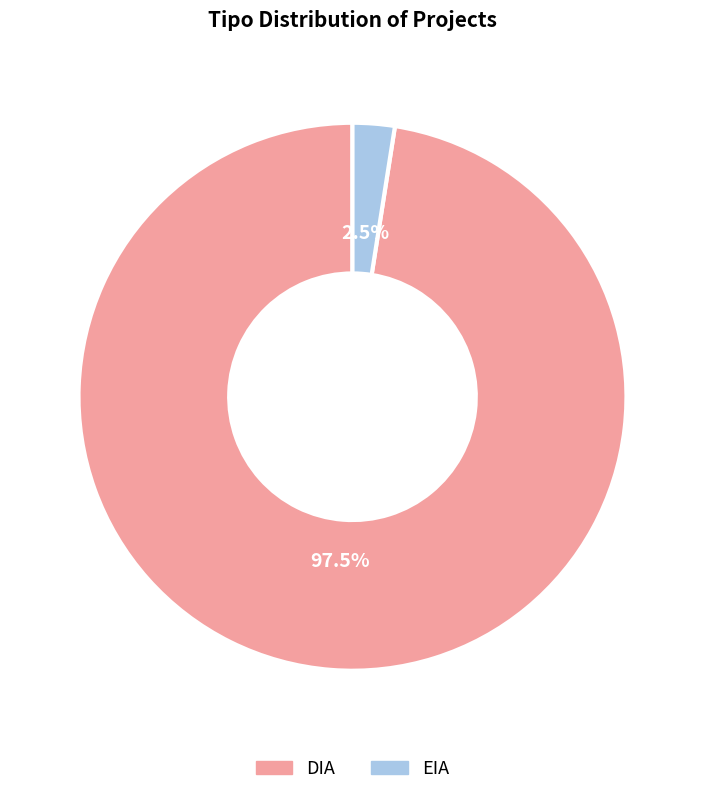

Which category has the biggest portion of the pie?

DIA